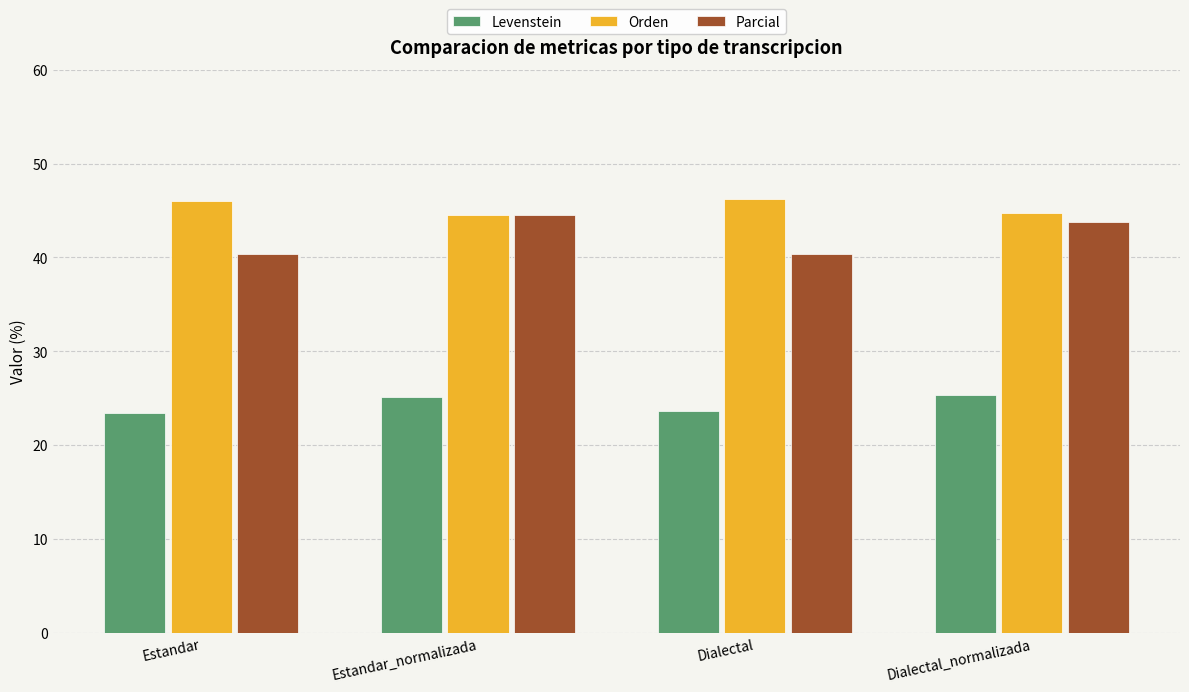

What are all the series names shown in the legend?

Levenstein, Orden, Parcial